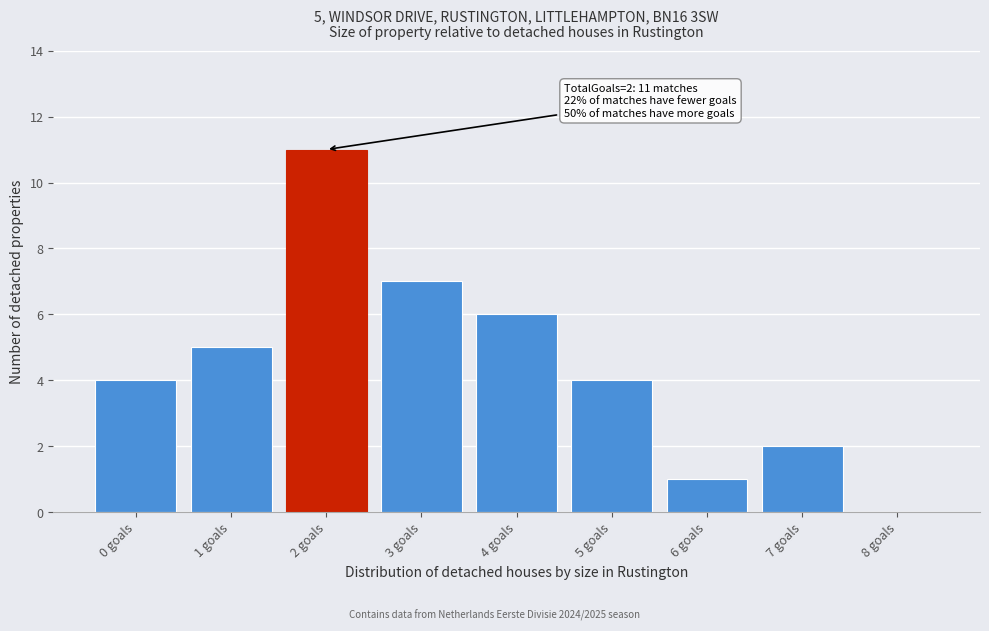

Which range on the x-axis has the tallest bar?

1.5 to 2.5